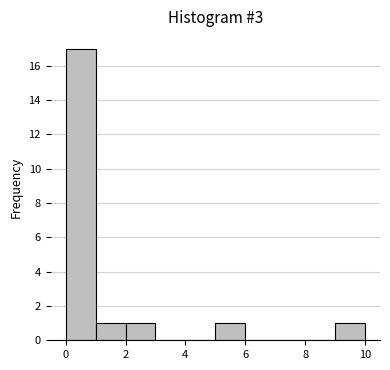

Reading left to right, list every bar in this chart as the range it spans on the x-axis followed by its height. Neither the bar edges nor the heights are printed on the chart, so give them approximately, as read against the axes.

0 to 1: 17
1 to 2: 1
2 to 3: 1
3 to 4: 0
4 to 5: 0
5 to 6: 1
6 to 7: 0
7 to 8: 0
8 to 9: 0
9 to 10: 1